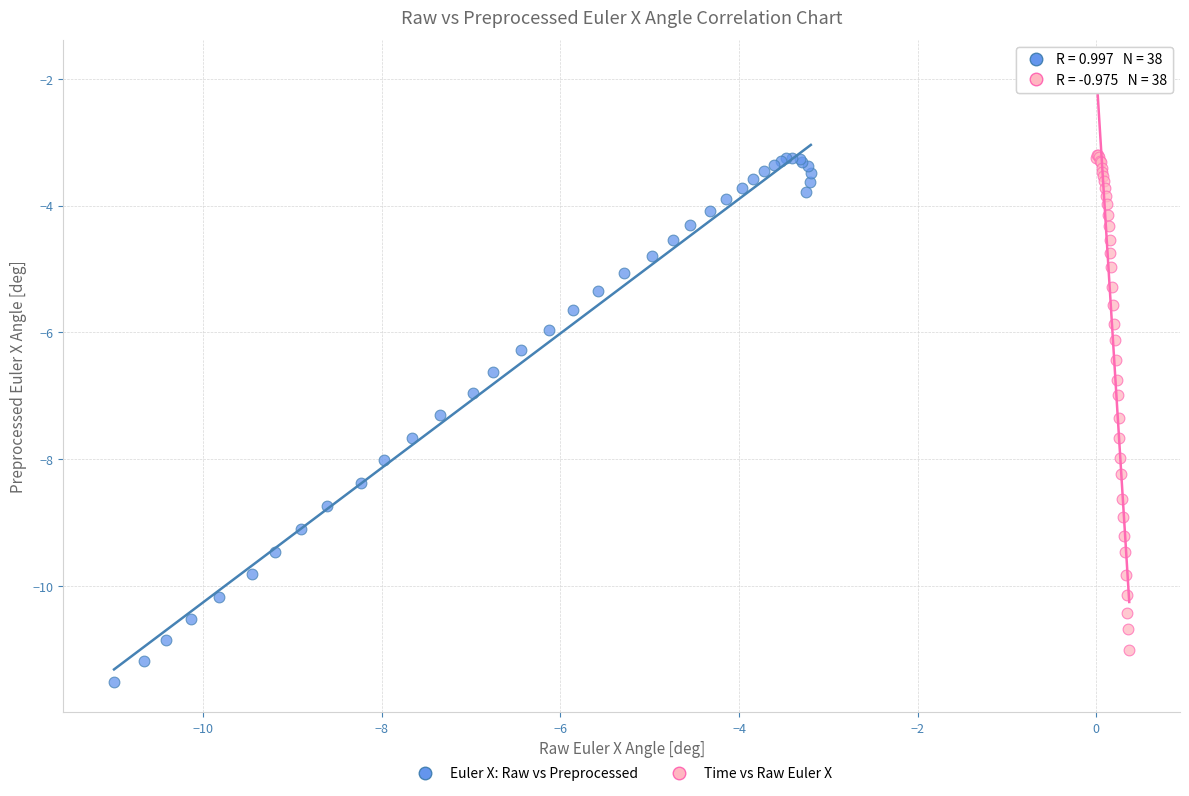

Which series has the widest spread of Y values?

Euler X: Raw vs Preprocessed